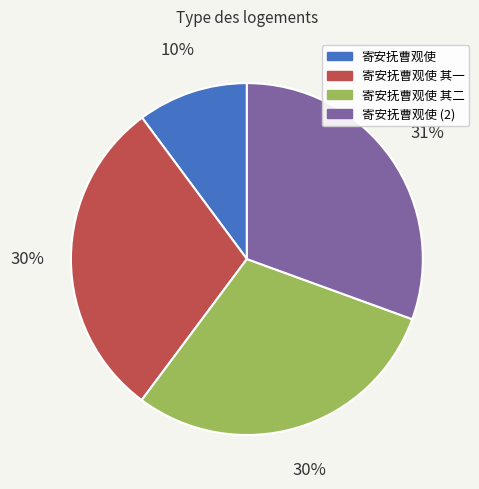

Approximately how many times larger is the value at 寄安抚曹观使 其一 compared to 寄安抚曹观使 其二?

1.0